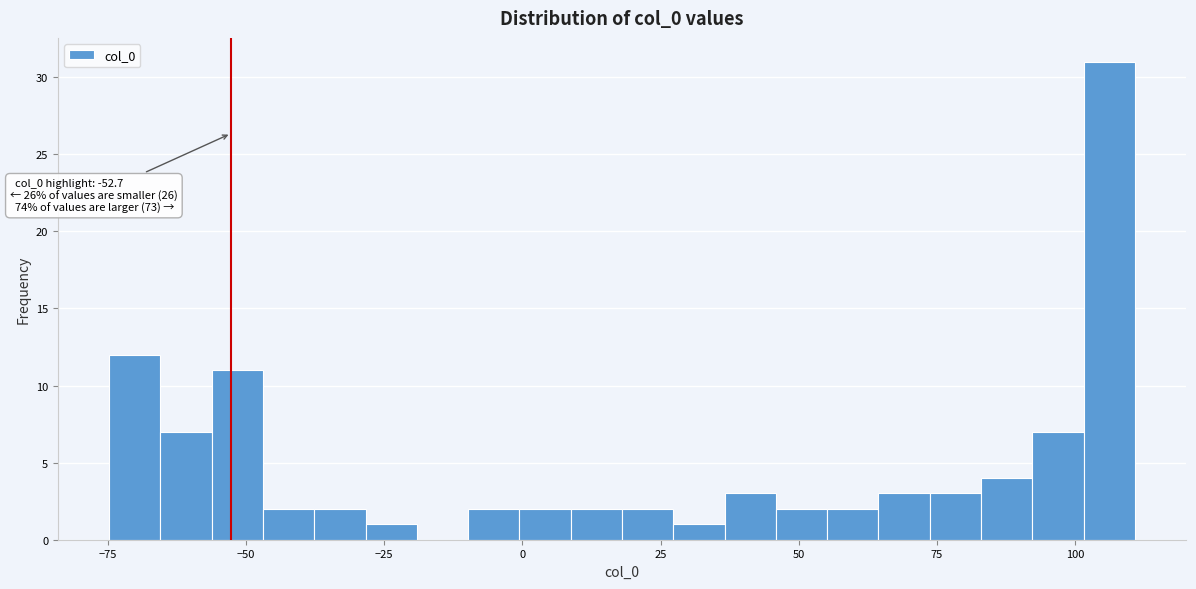

Read against the x-axis, roughly where is the centre of the tallest bar?

105